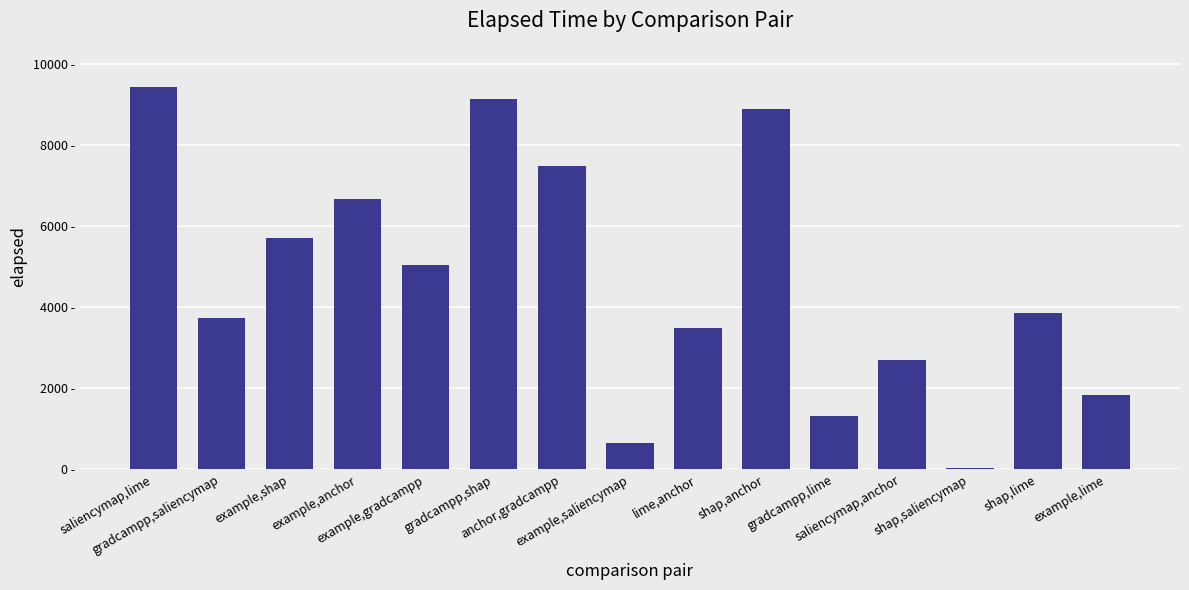

Are the bars horizontal?

No